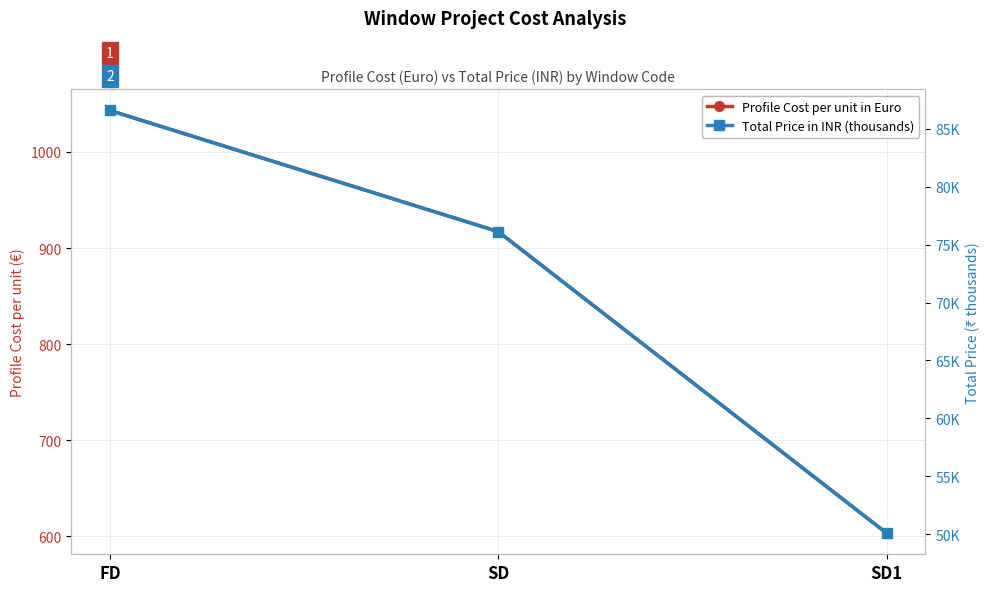

What is the total value across all series at FD?

1129.7